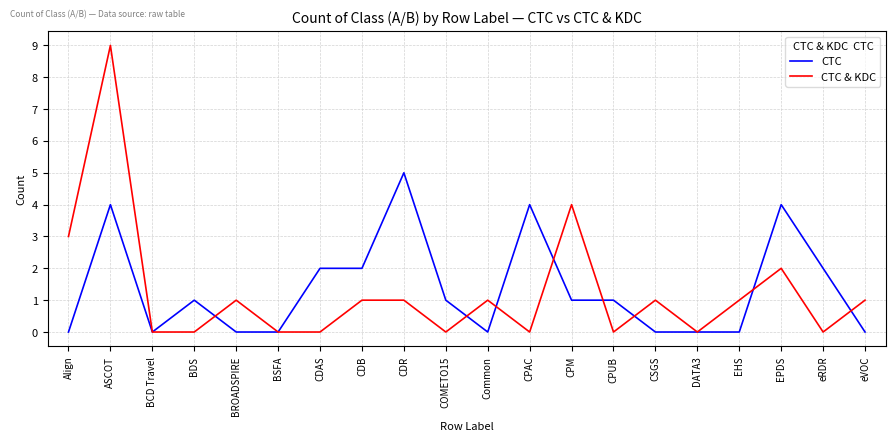

At CPAC, list the series in order from smallest to largest.

CTC & KDC, CTC